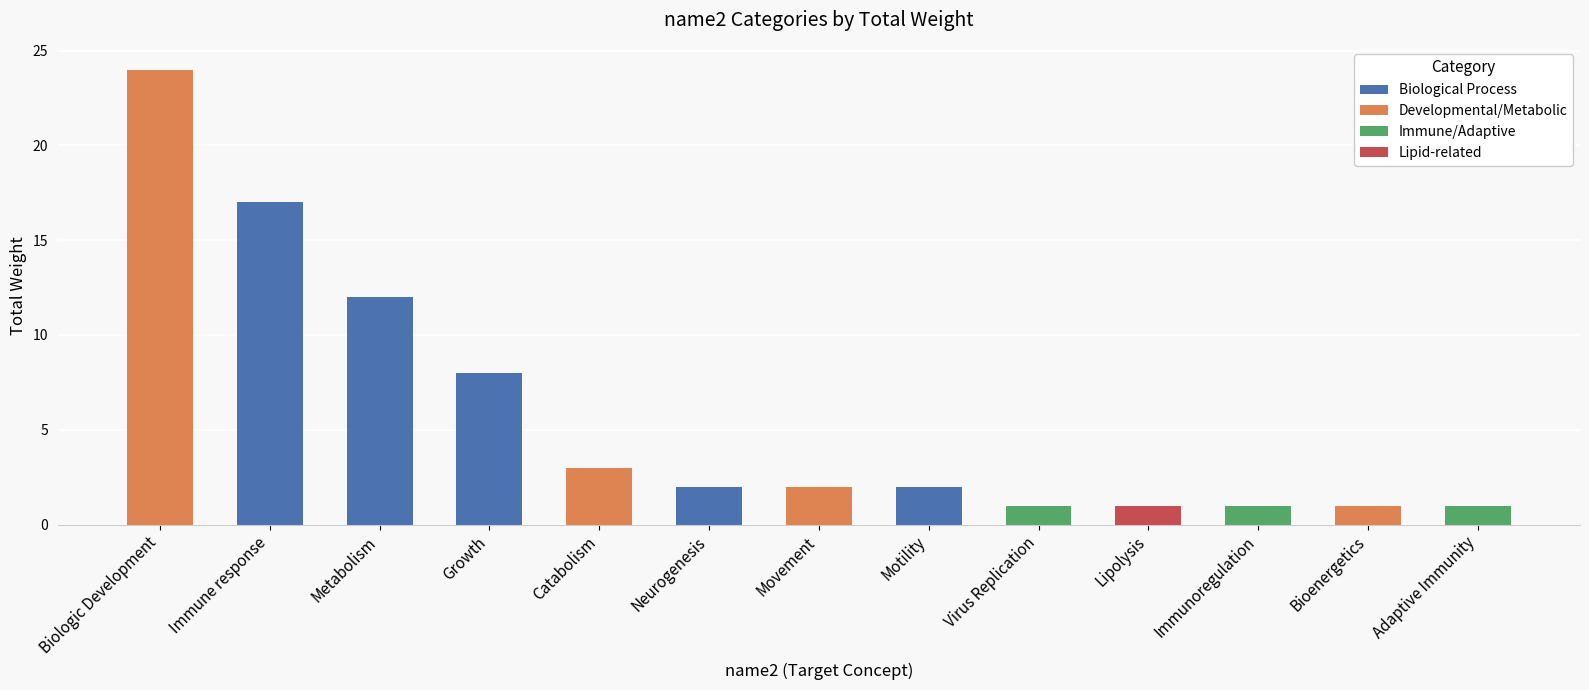

Are the bars grouped side by side (vs. stacked)?

No